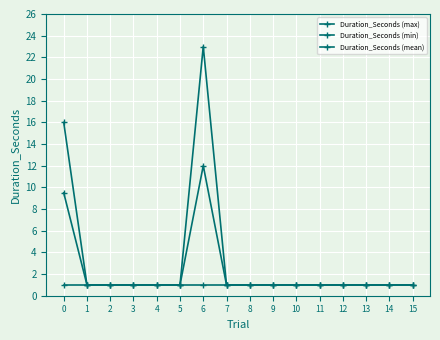

What is the average value of the Duration_Seconds (min) series?

1.0